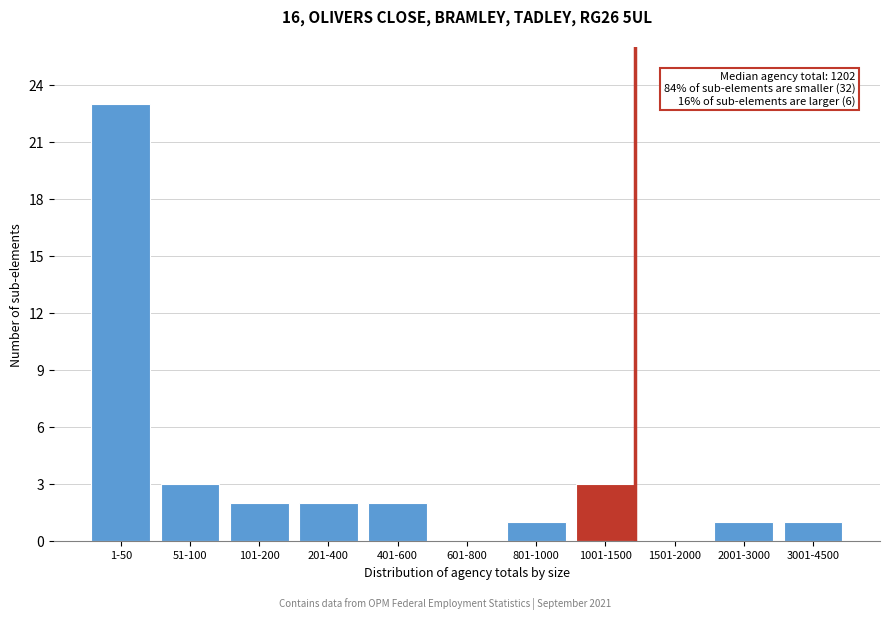

Reading right to left, what are all the values shown in this chart?

3001-4500=1	2001-3000=1	1501-2000=0	1001-1500=3	801-1000=1	601-800=0	401-600=2	201-400=2	101-200=2	51-100=3	1-50=23